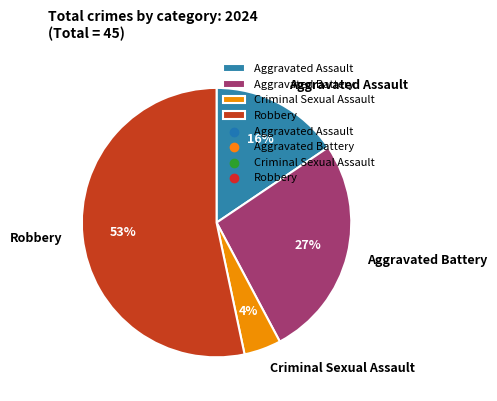

How many segments does this pie chart have?

4